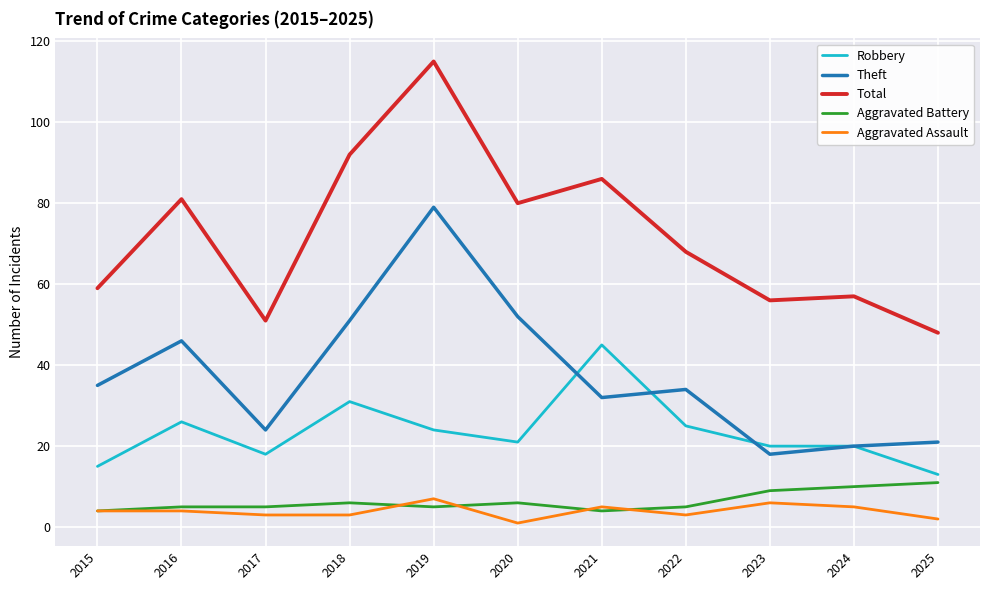

What is the difference between the highest and lowest values at 2015?

55